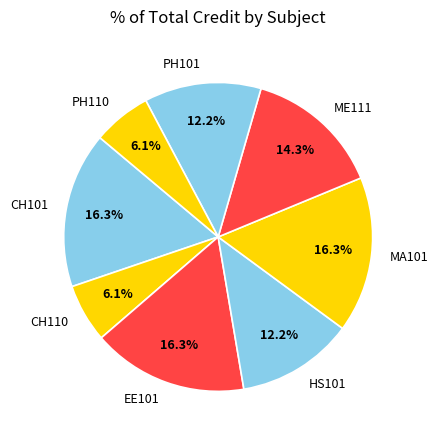

To the nearest percent, what is the average slice percentage?

12%